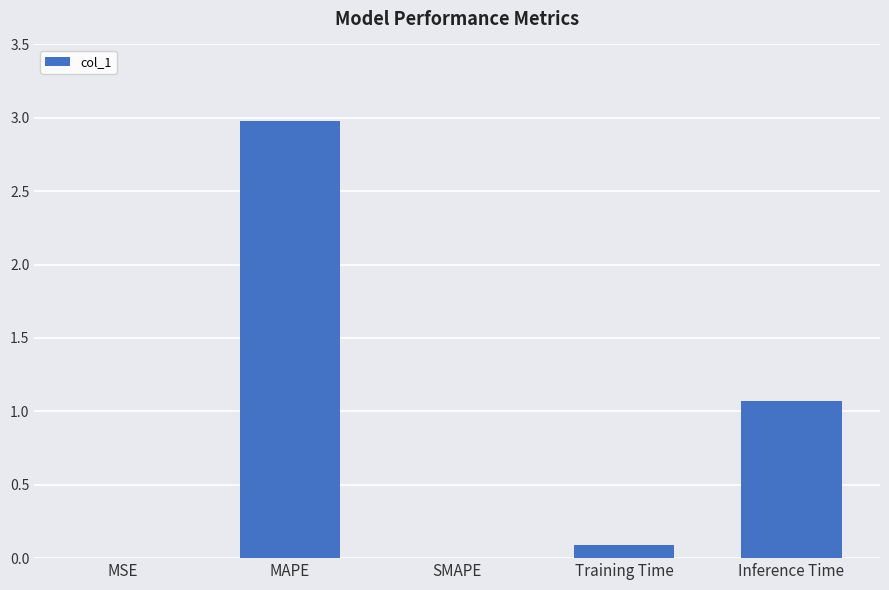

How many data points does each series have?

5